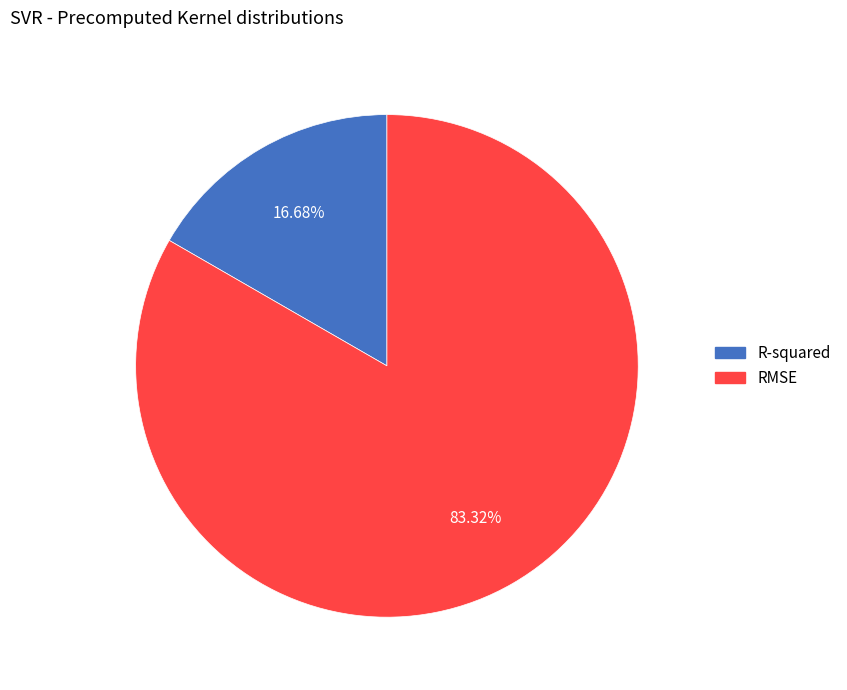

True or false: RMSE accounts for 83% of the total.

True